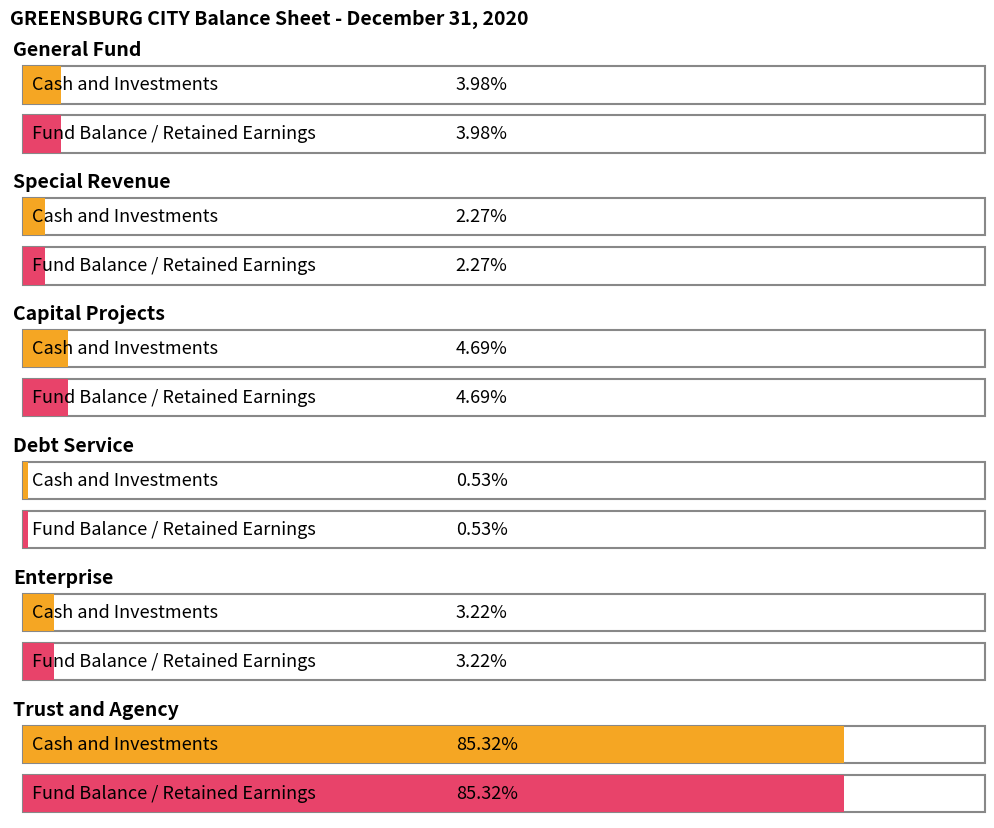

What are all the series names shown in the legend?

Cash and Investments, Fund Balance / Retained Earnings